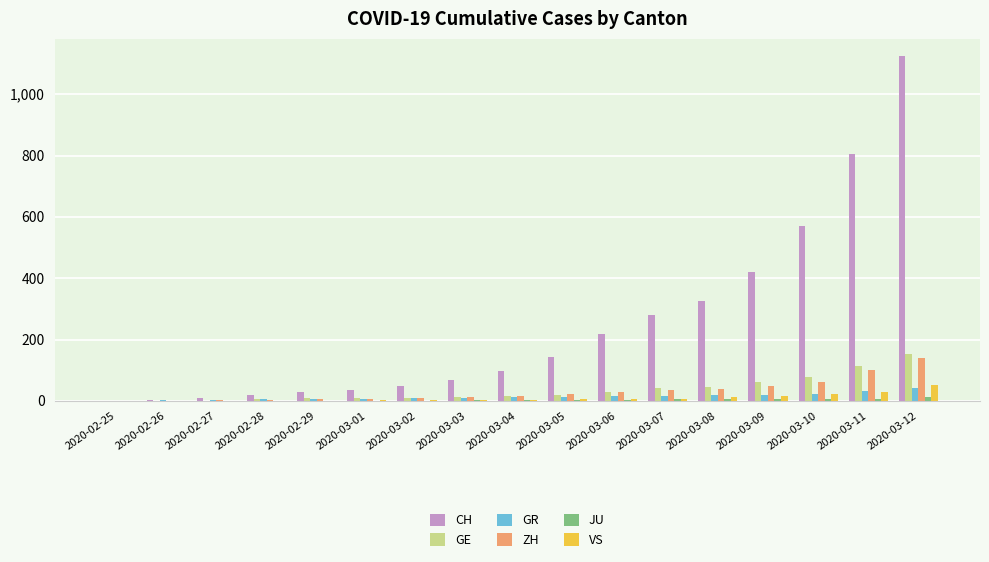

Which series has the largest range (max minus min)?

CH